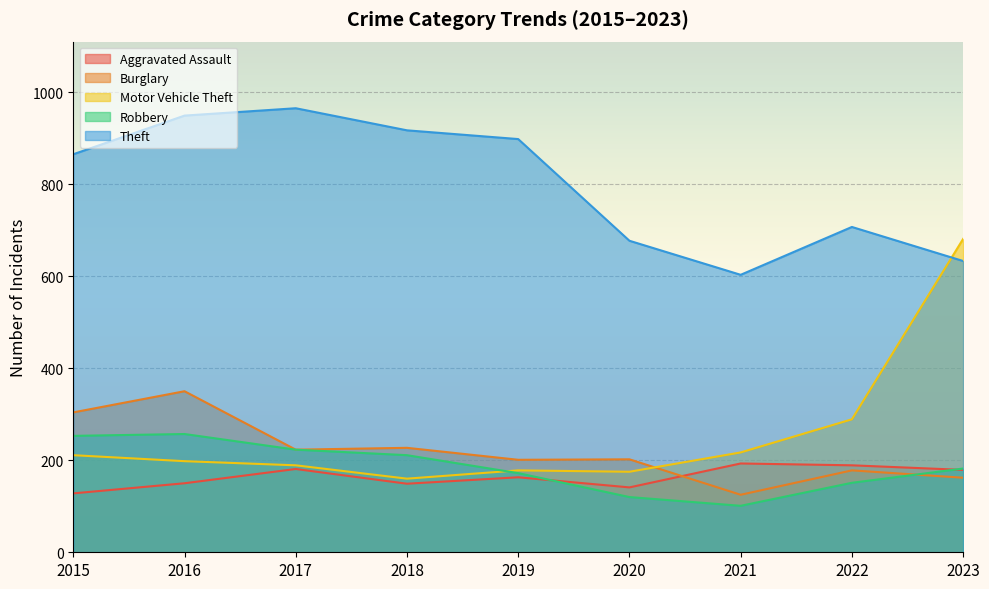

How many lines are shown in the chart?

5